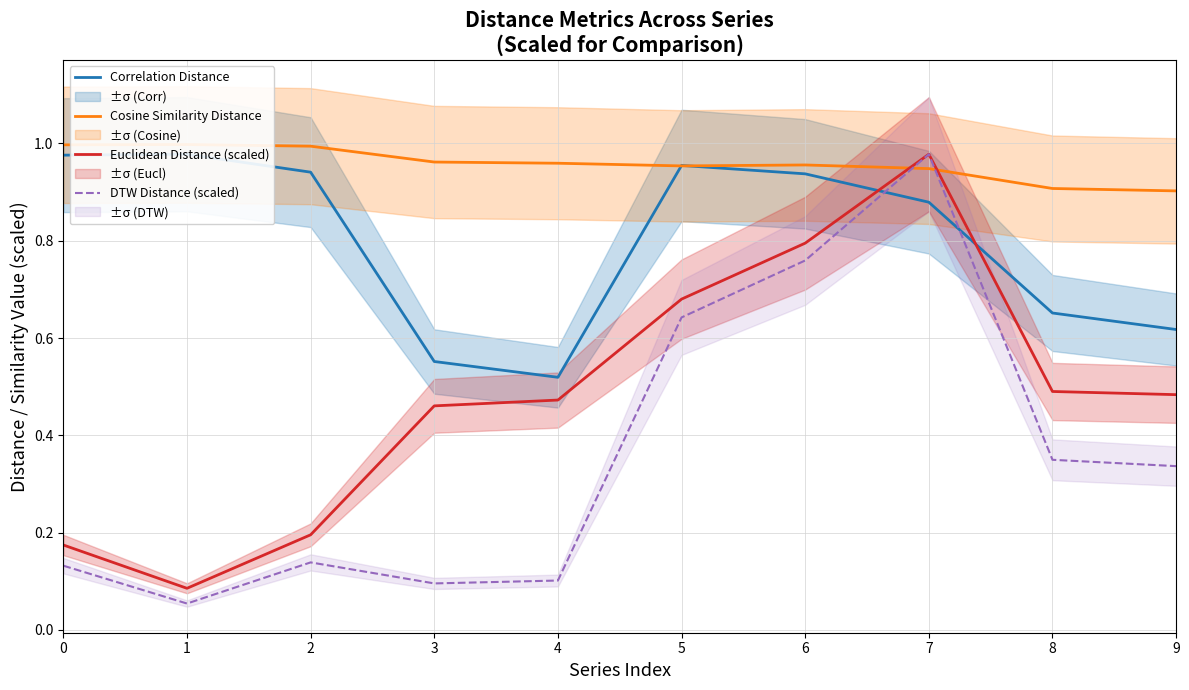

How many lines are shown in the chart?

4